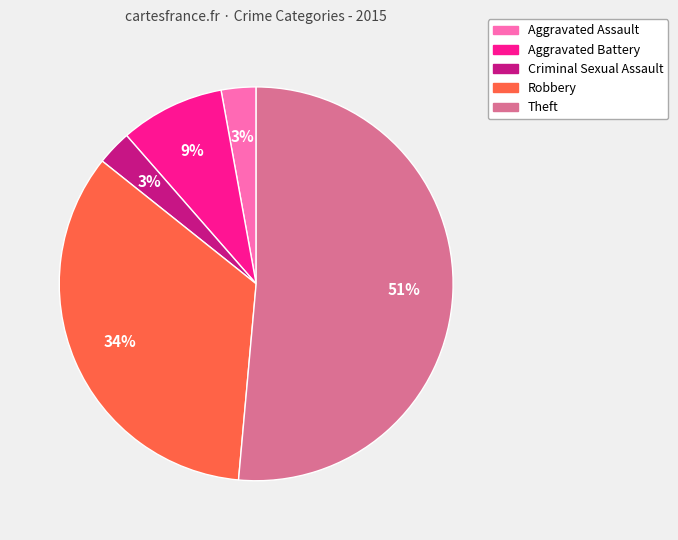

What percentage is the Theft slice, to the nearest percent?

51%